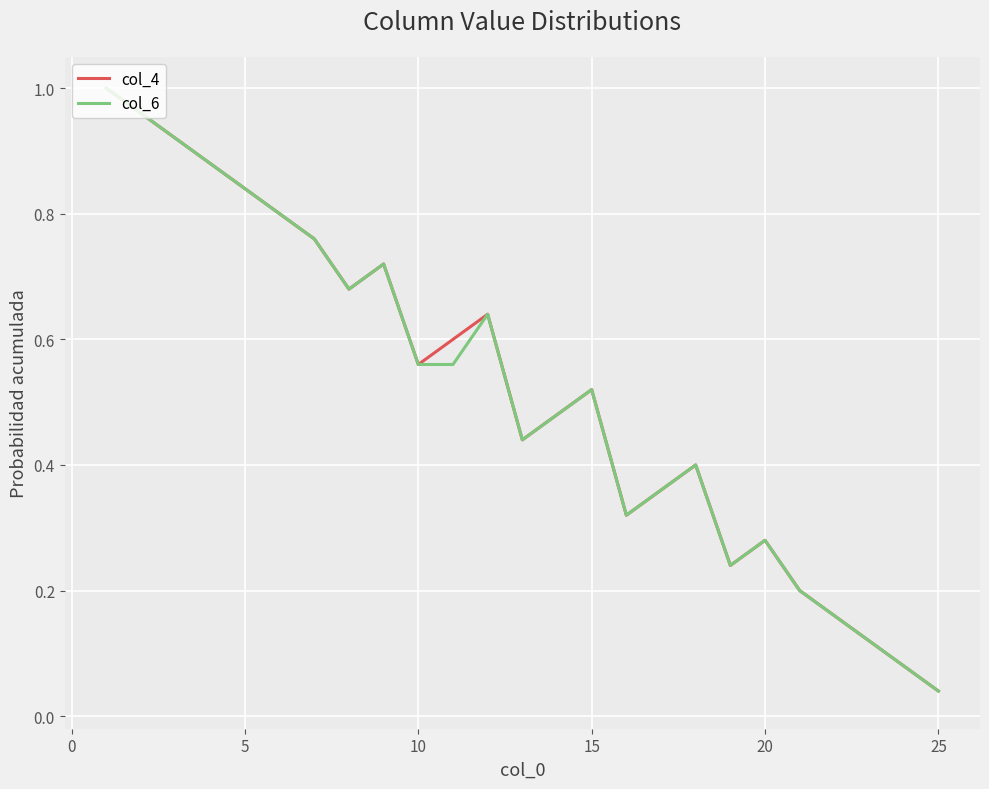

Which series has the largest range (max minus min)?

col_4